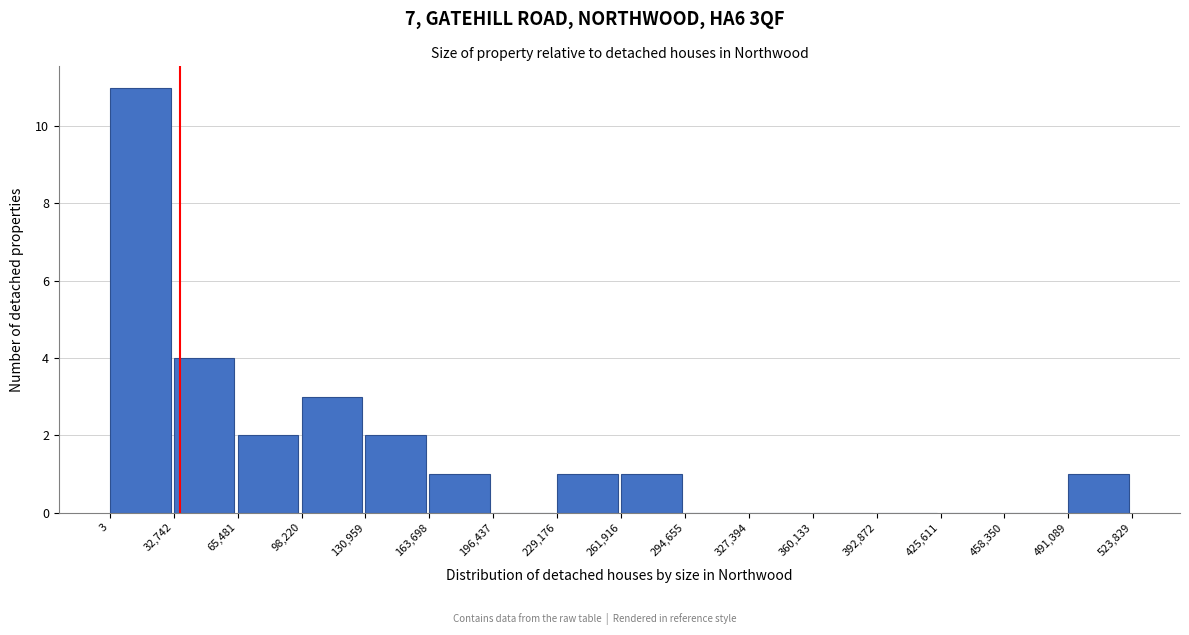

Which range on the x-axis has the tallest bar?

3 to 32,742